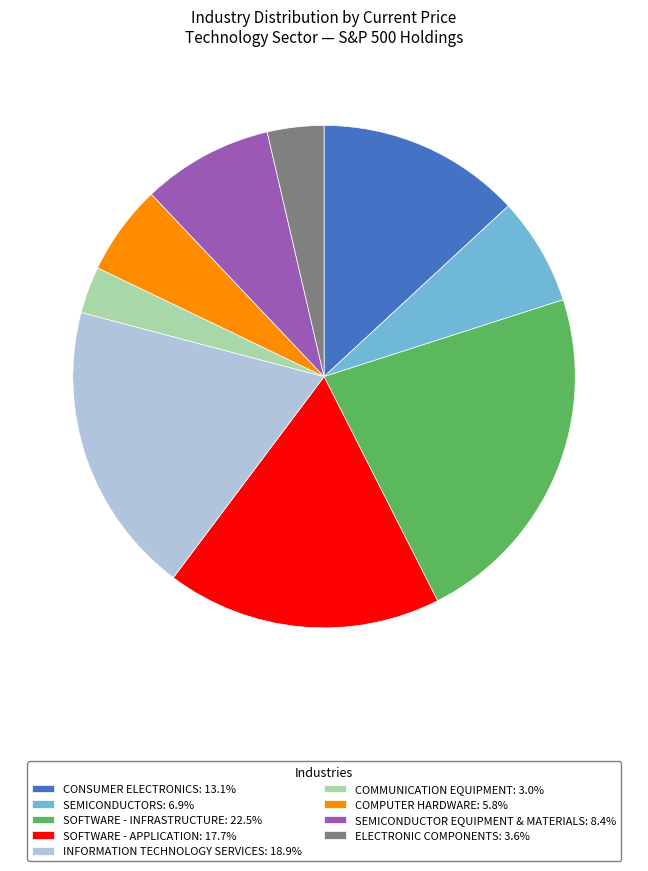

Count the number of slices in the pie.

9